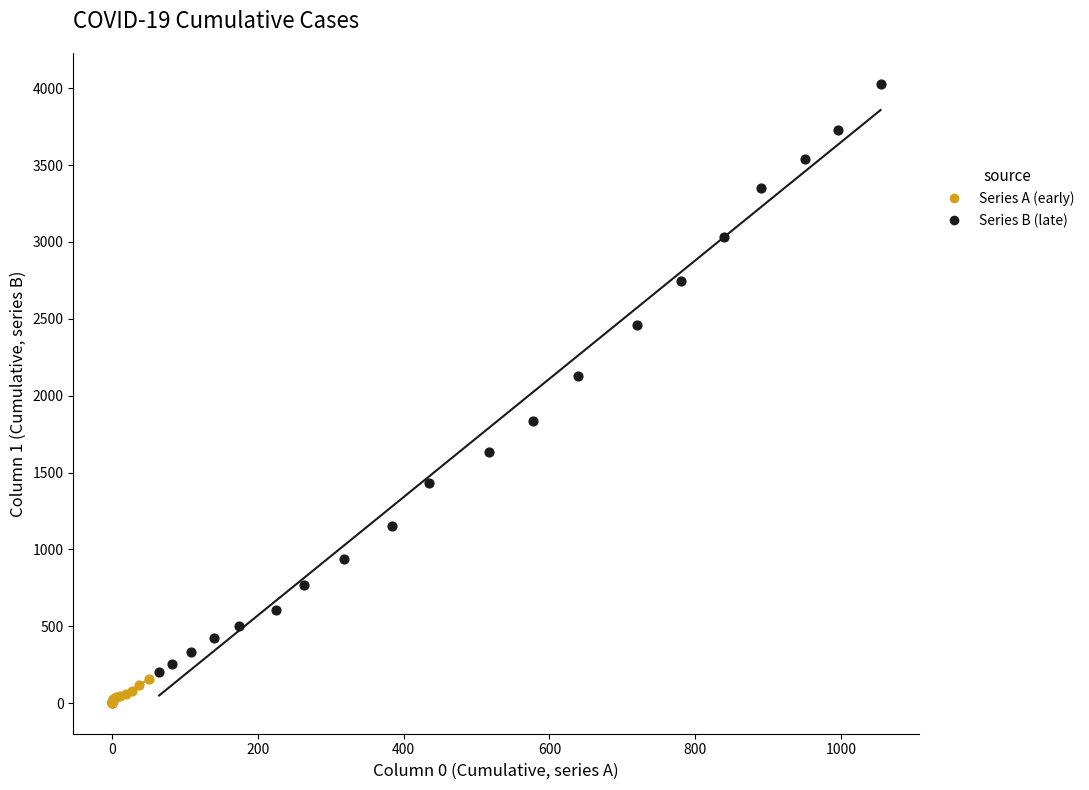

Which series reaches the maximum Y coordinate?

Series B (late)